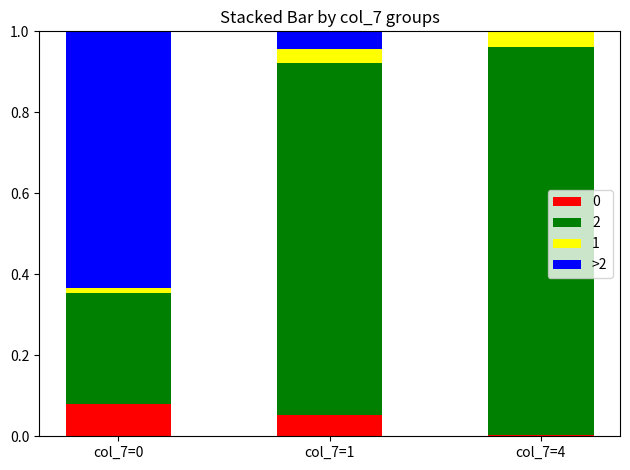

Does the chart contain stacked bars?

Yes